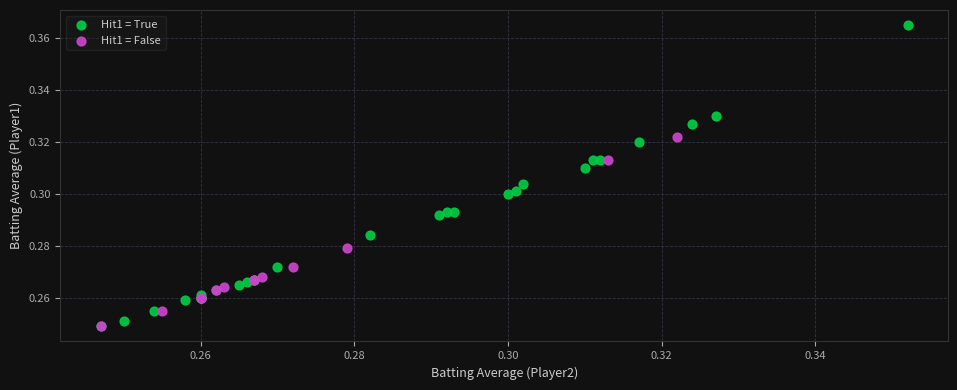

Which series has the largest Y range (max minus min)?

Hit1 = True